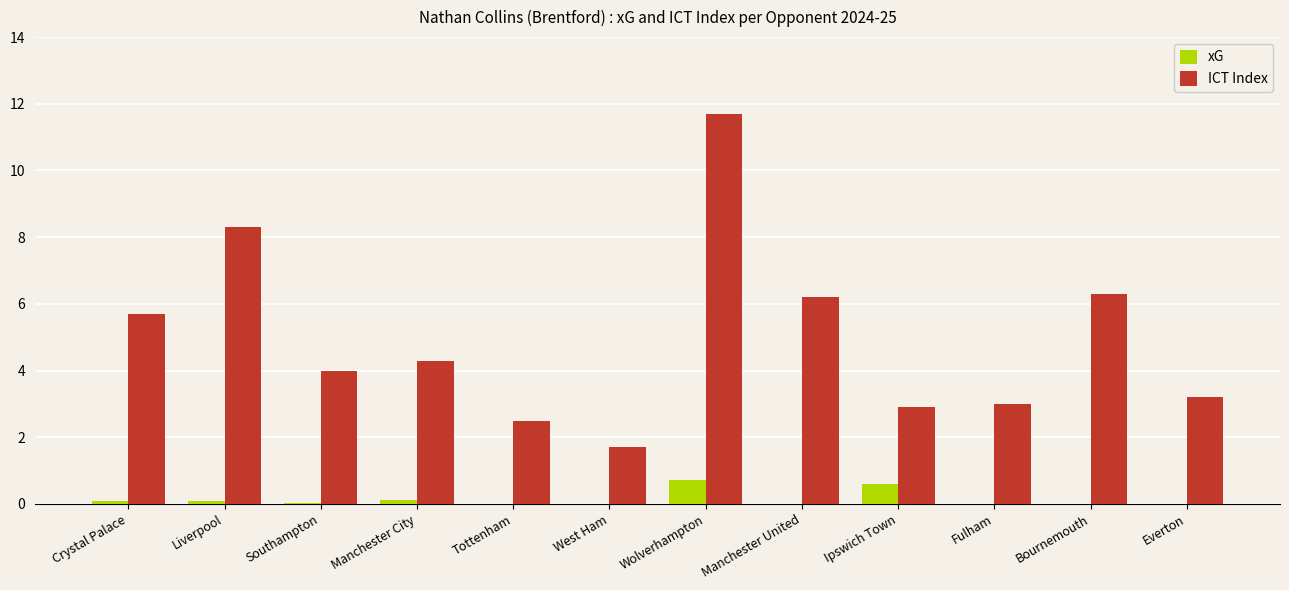

Are the bars horizontal?

No